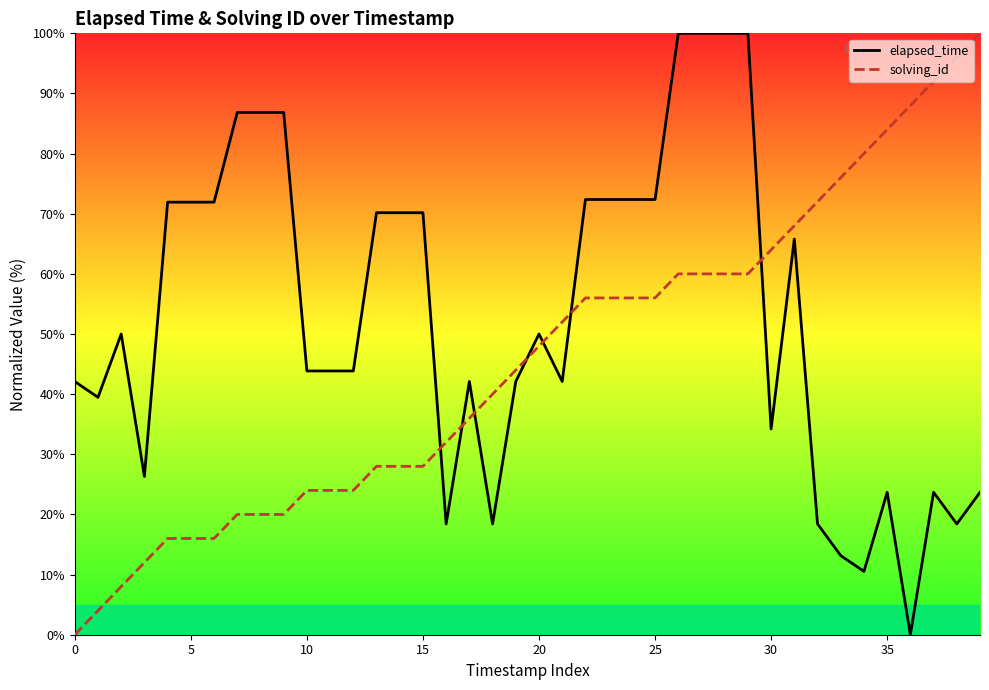

What is the value of the elapsed_time point at the 13th from the left?

43.9